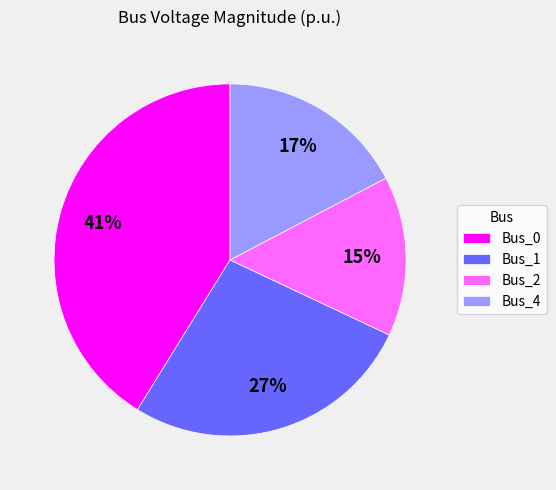

How many segments does this pie chart have?

4